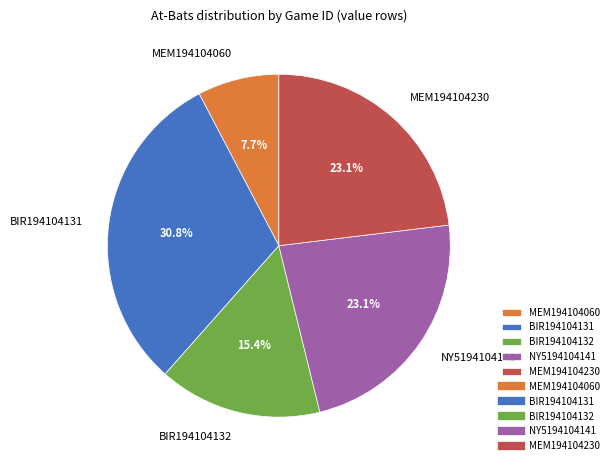

How many slices are in this pie chart?

5